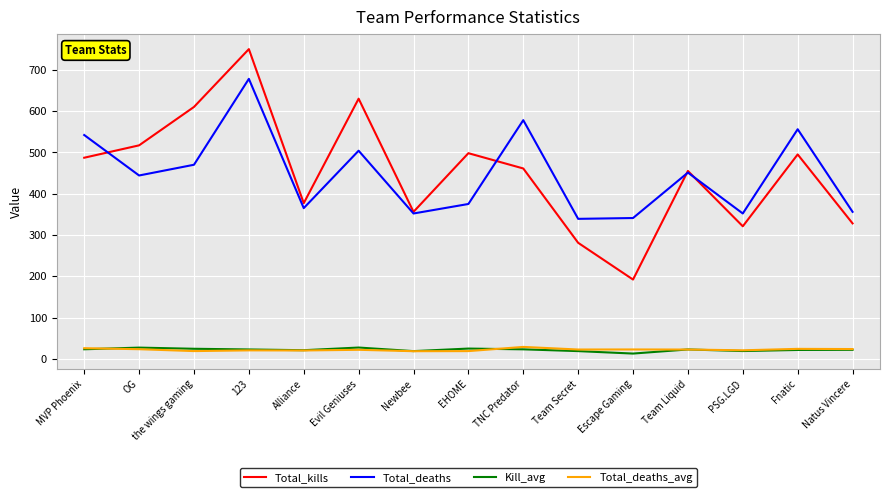

What is the difference between the maximum and minimum values in the Total_kills series?

558.0